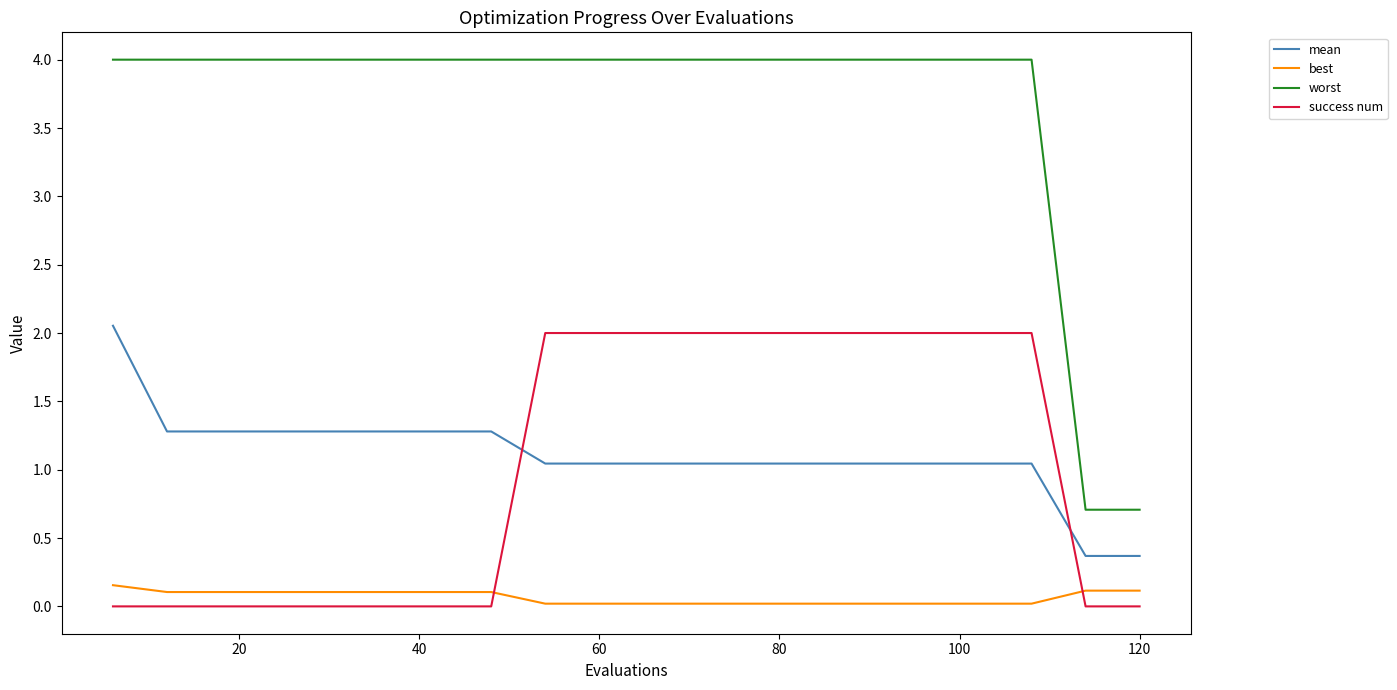

List the series in order of their peak value, highest first.

worst, mean, success num, best